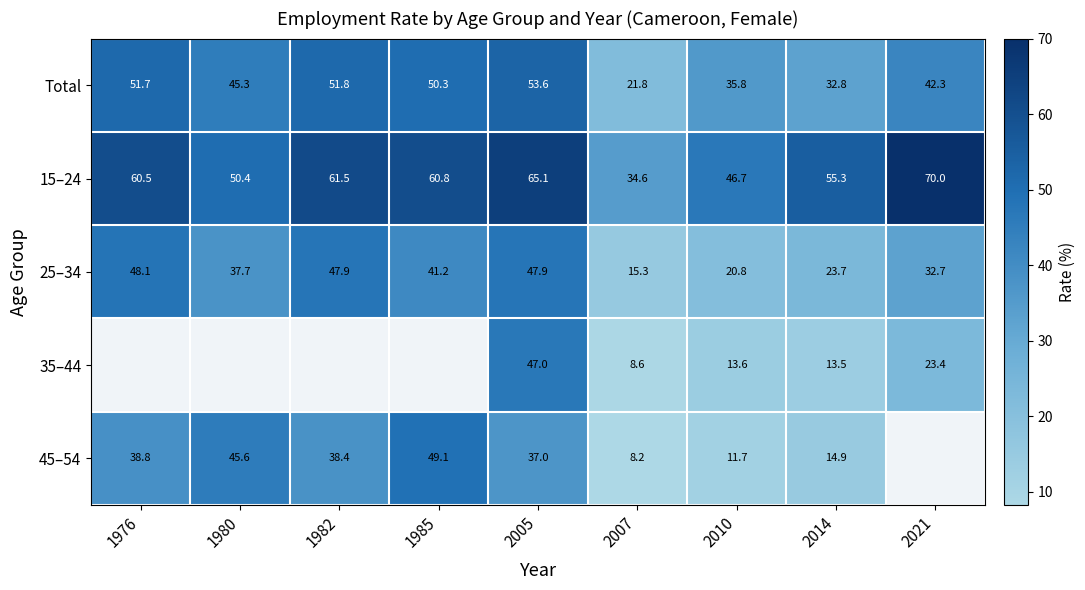

The 45–54 series shows 8.2 at 2007. True or false?

True